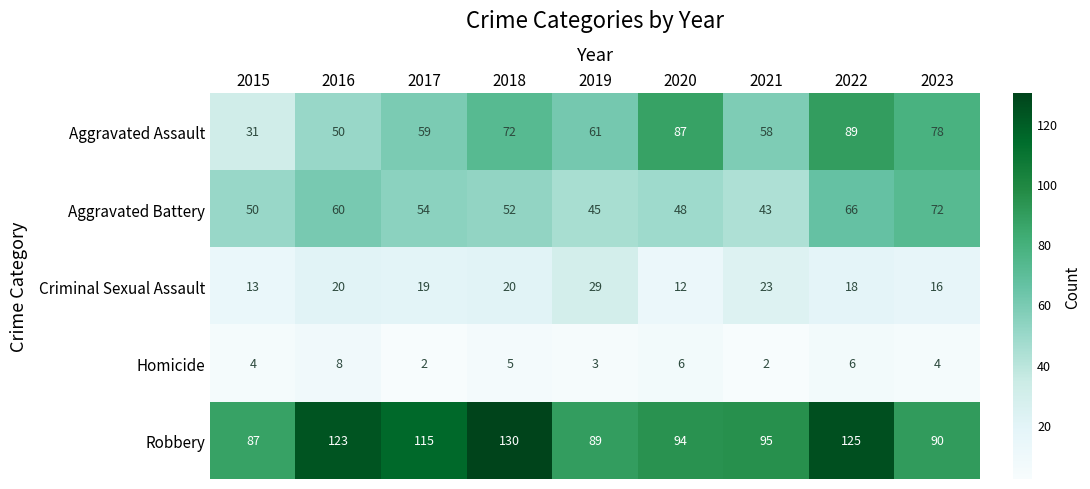

Rank the series at 2019 from lowest to highest value.

Homicide, Criminal Sexual Assault, Aggravated Battery, Aggravated Assault, Robbery